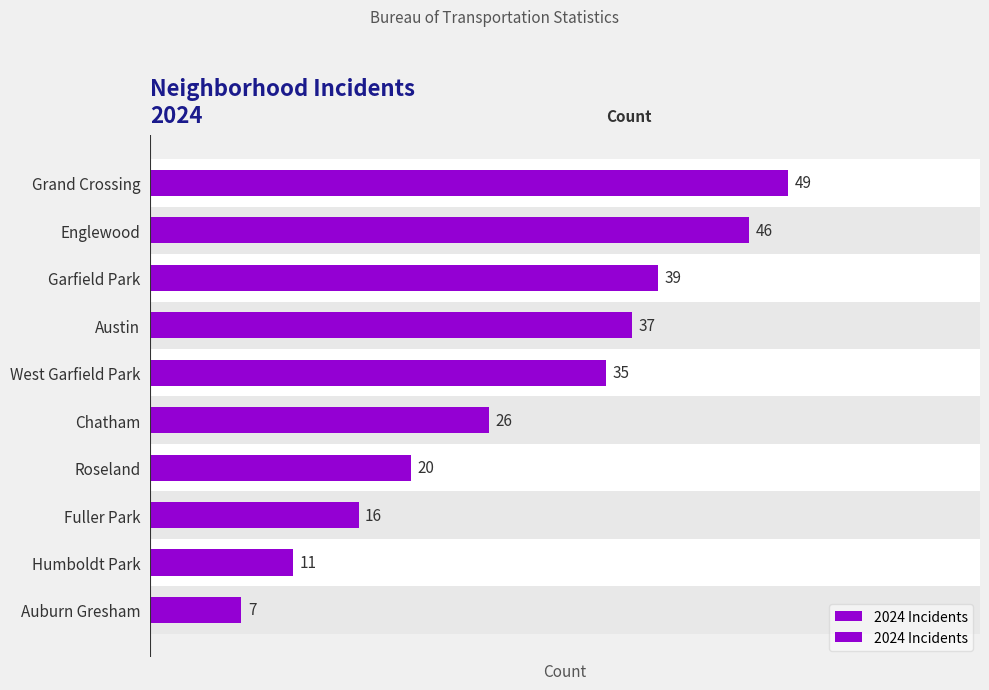

What is the greatest value displayed?

49